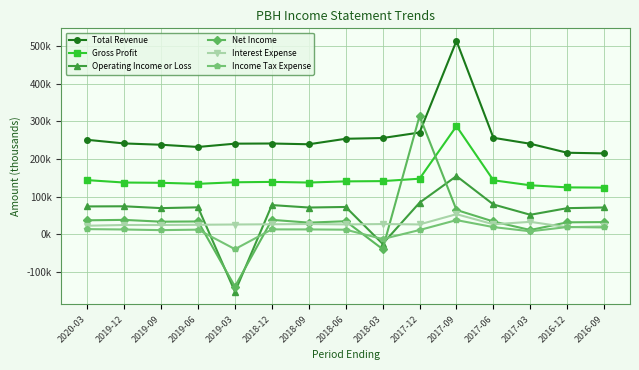

At which label does Income Tax Expense reach its minimum?

2019-03